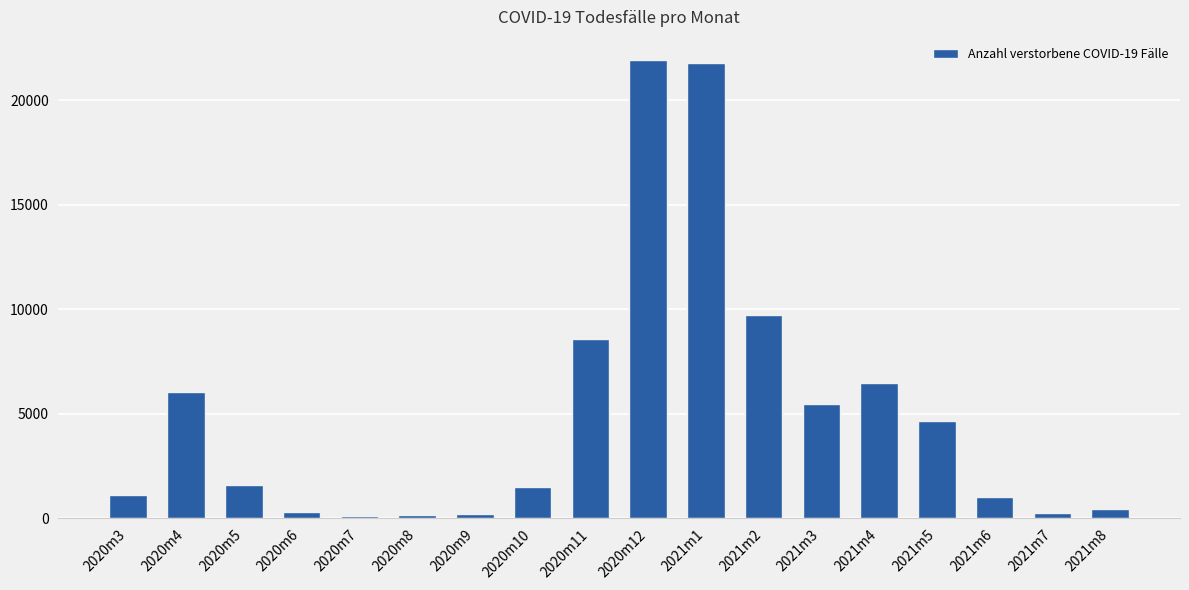

Where is the data nearest to the value 11040?

2021m2